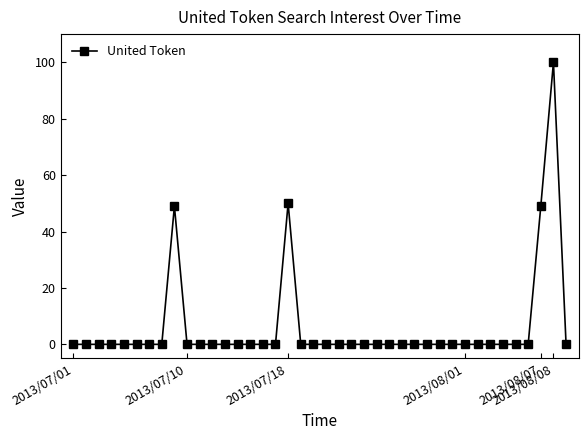

What is the difference between the maximum and second lowest values?

100